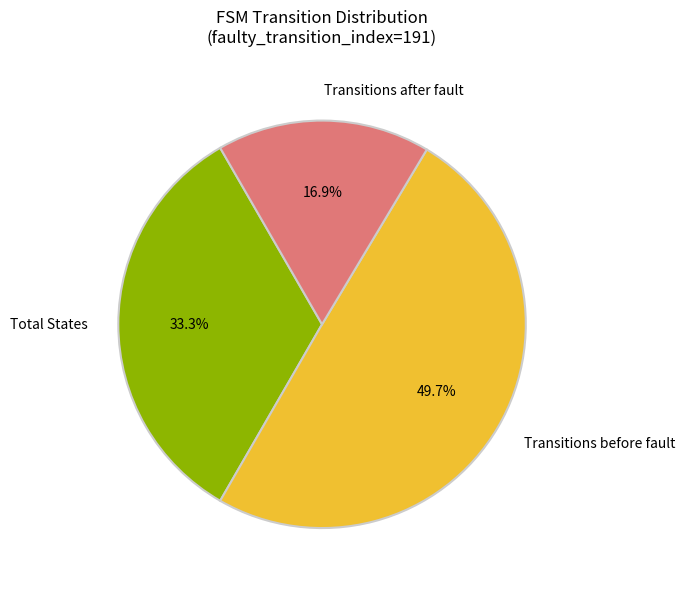

Which has a higher value, Total States or Transitions before fault?

Transitions before fault